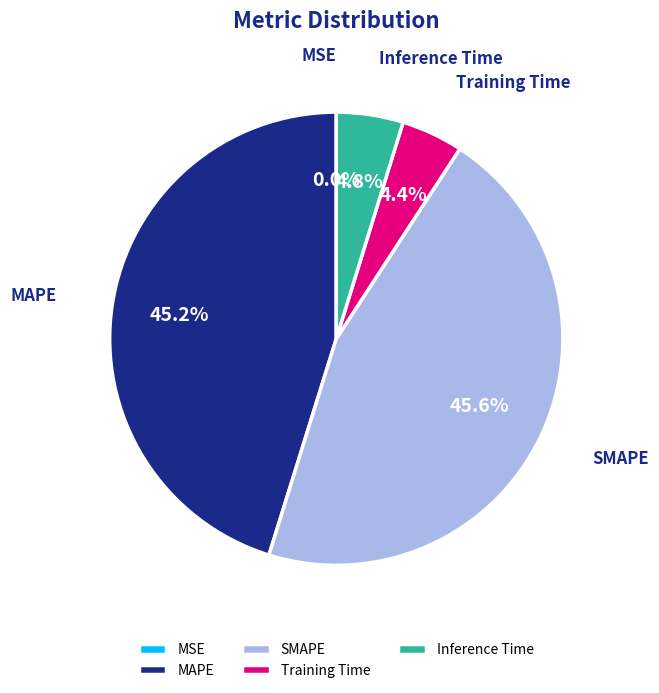

Is the sum of SMAPE and MAPE greater than half?

Yes